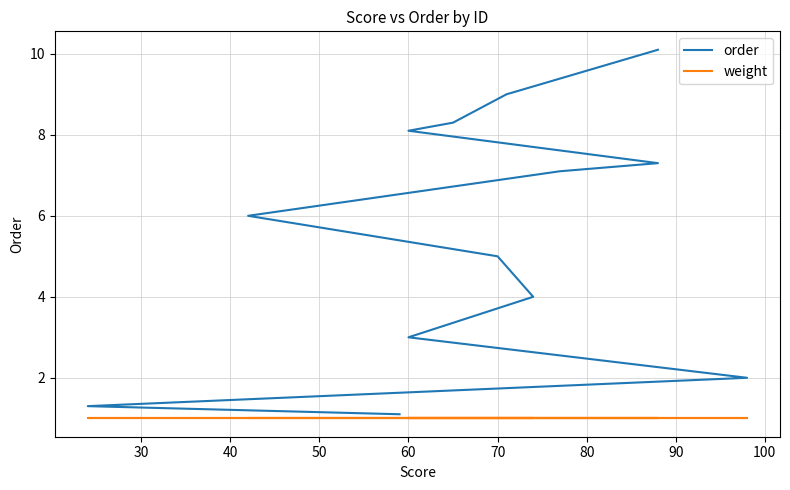

What is the spread (max minus min) of values at 80?

5.0